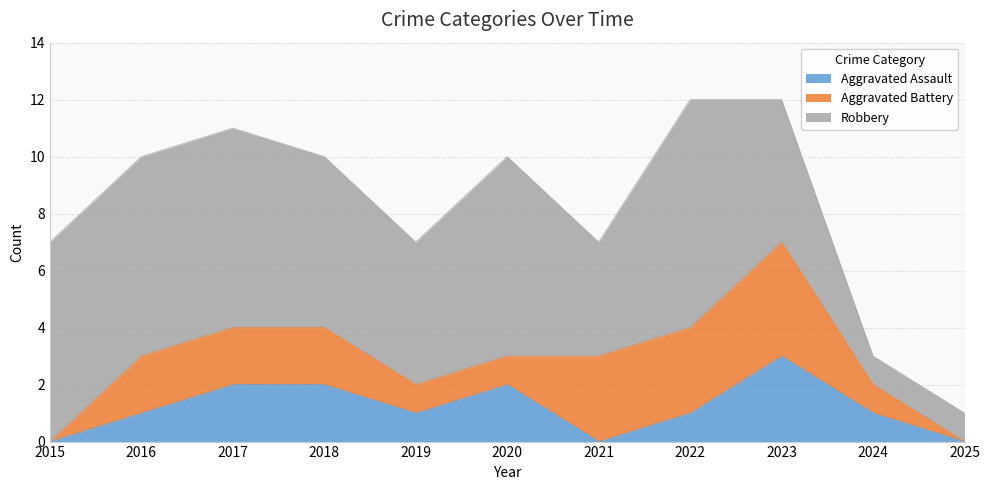

How many positive values does the Aggravated Battery series have?

9